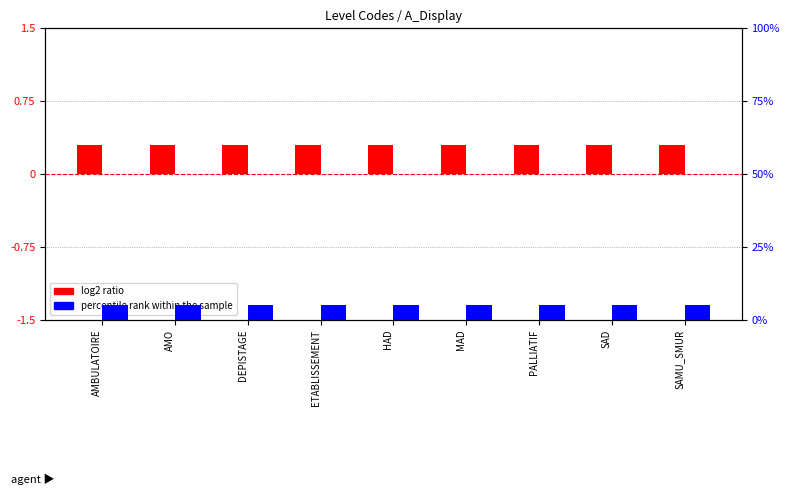

At how many categories does at least one series exceed 4?

9